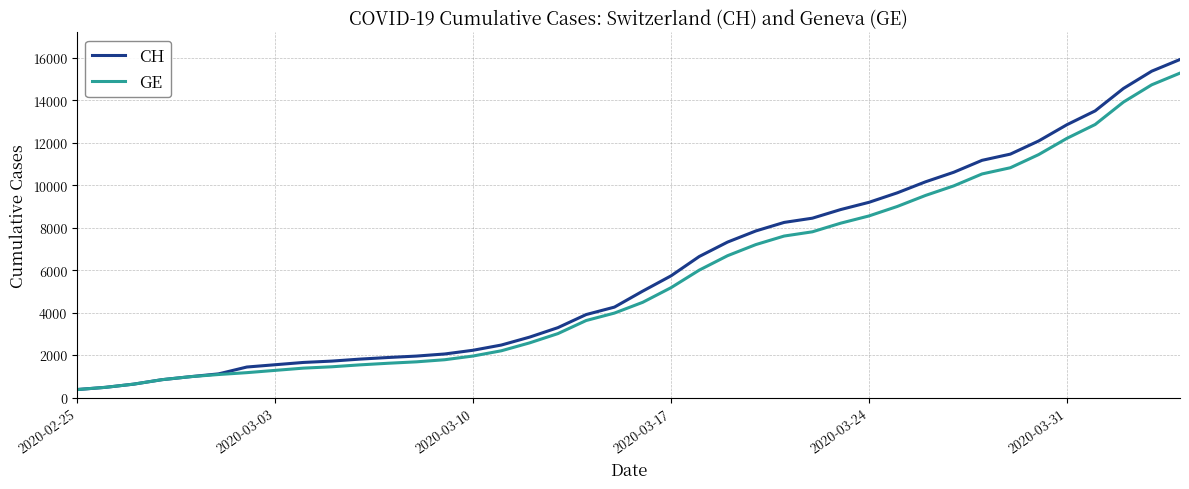

Which series has the largest range (max minus min)?

CH